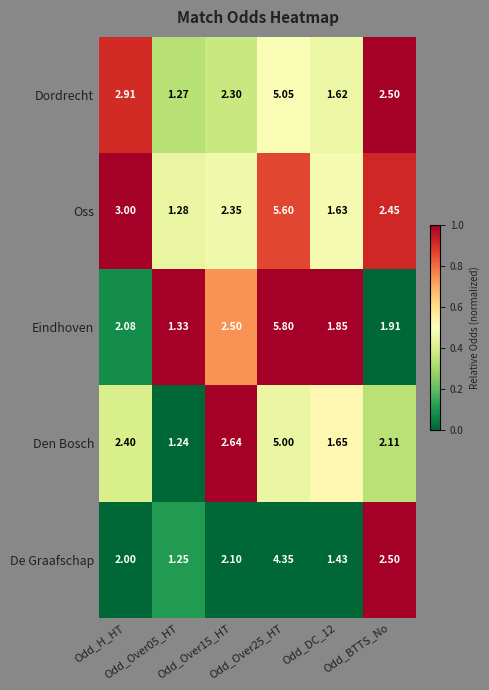

Rank the series by their maximum value, from highest to lowest.

Eindhoven, Oss, Dordrecht, Den Bosch, De Graafschap